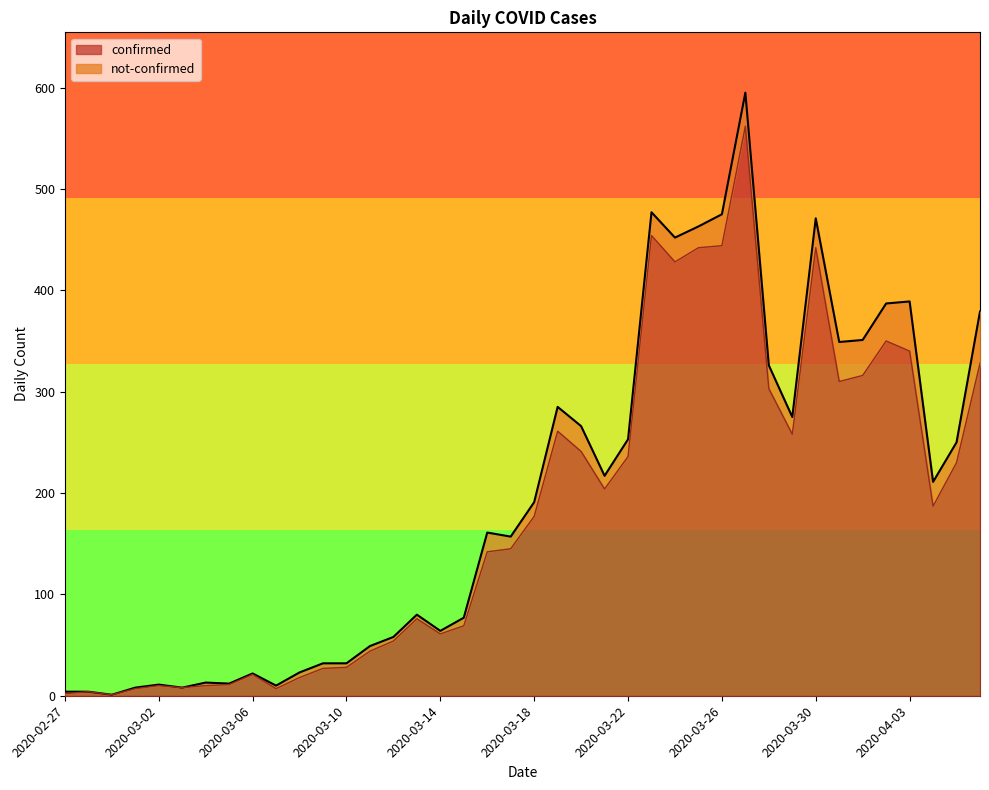

True or false: there are more than 0 points higher than both neighbors.

True